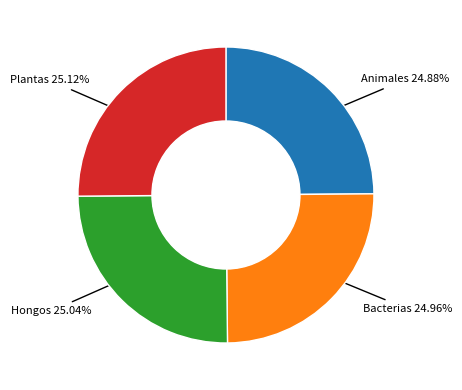

Is there any slice that represents more than half of the pie?

No